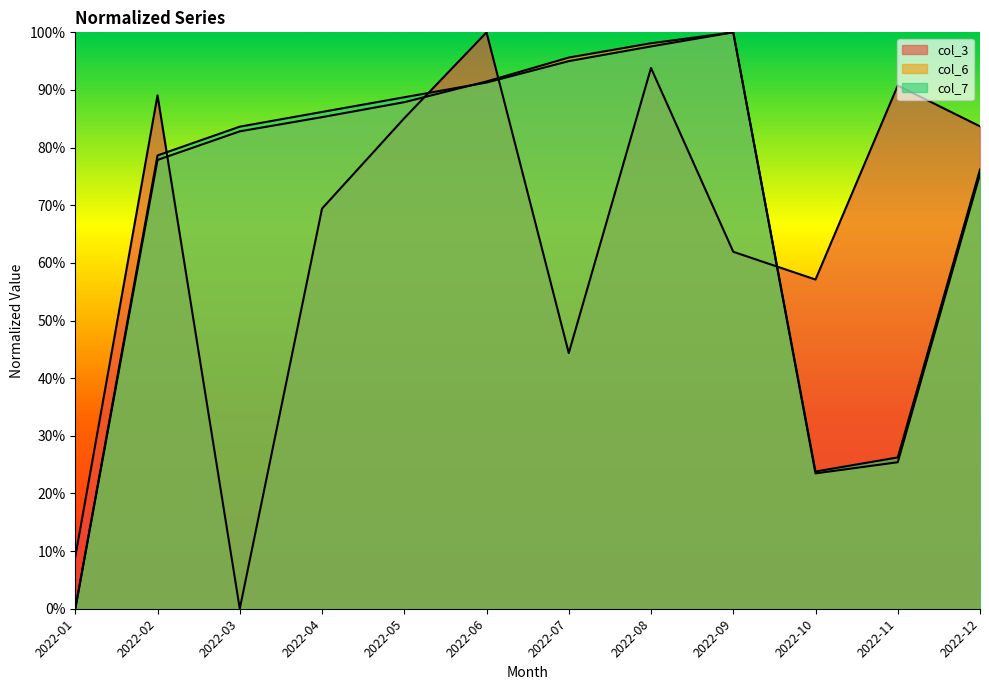

At how many categories does at least one series exceed 0?

12